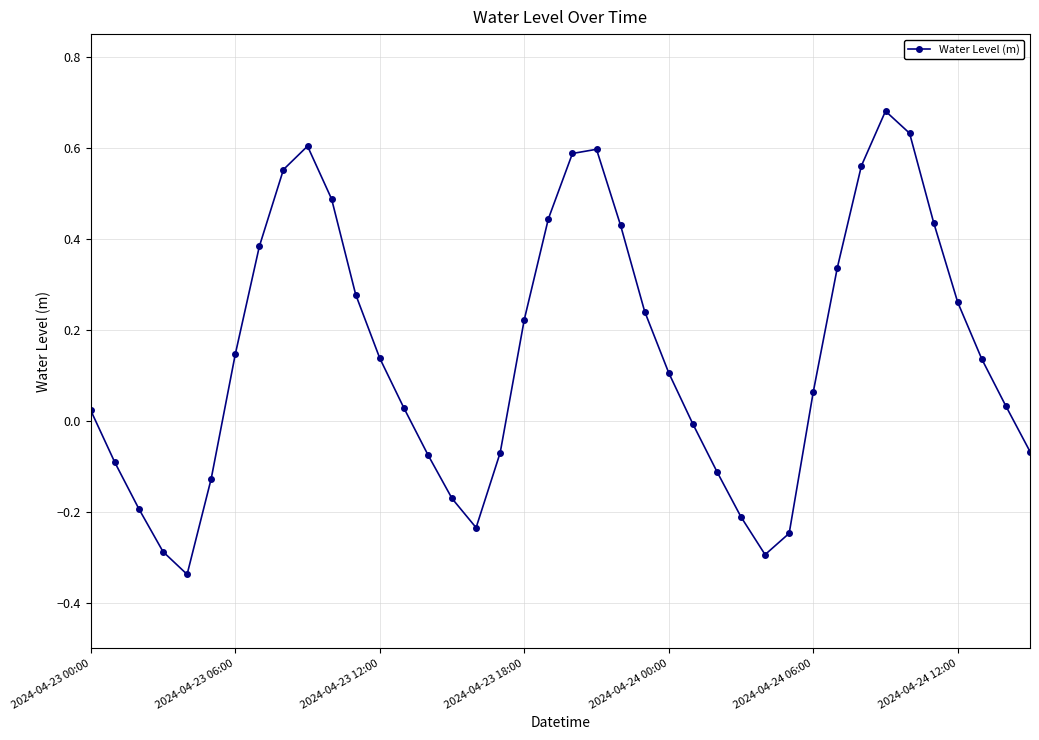

How many points are higher than both their immediate neighbors (excluding endpoints)?

3